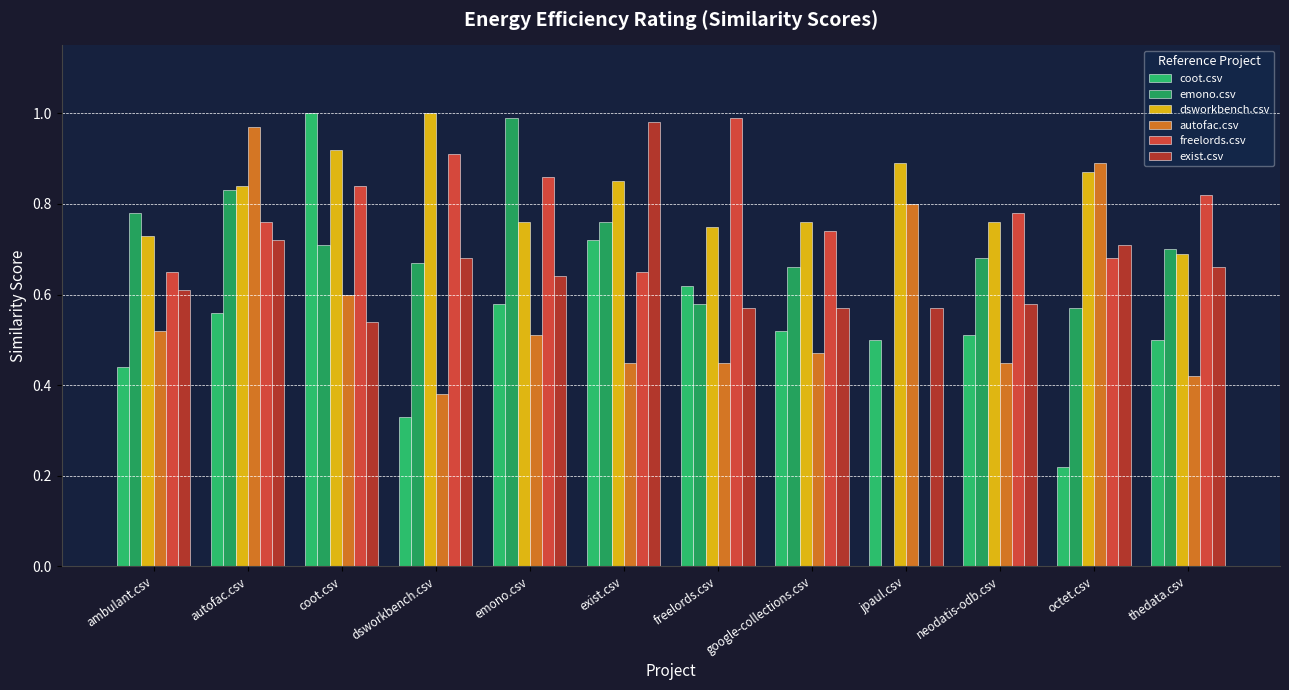

Is it true that dsworkbench.csv equals 0.9 at coot.csv?

True